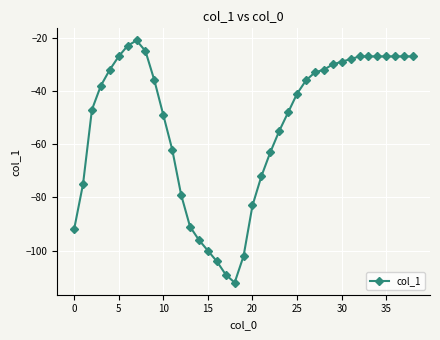

Reading right to left, extract all data points from this chart.

-27	-27	-27	-27	-27	-27	-27	-28	-29	-30	-32	-33	-36	-41	-48	-55	-63	-72	-83	-102	-112	-109	-104	-100	-96	-91	-79	-62	-49	-36	-25	-21	-23	-27	-32	-38	-47	-75	-92